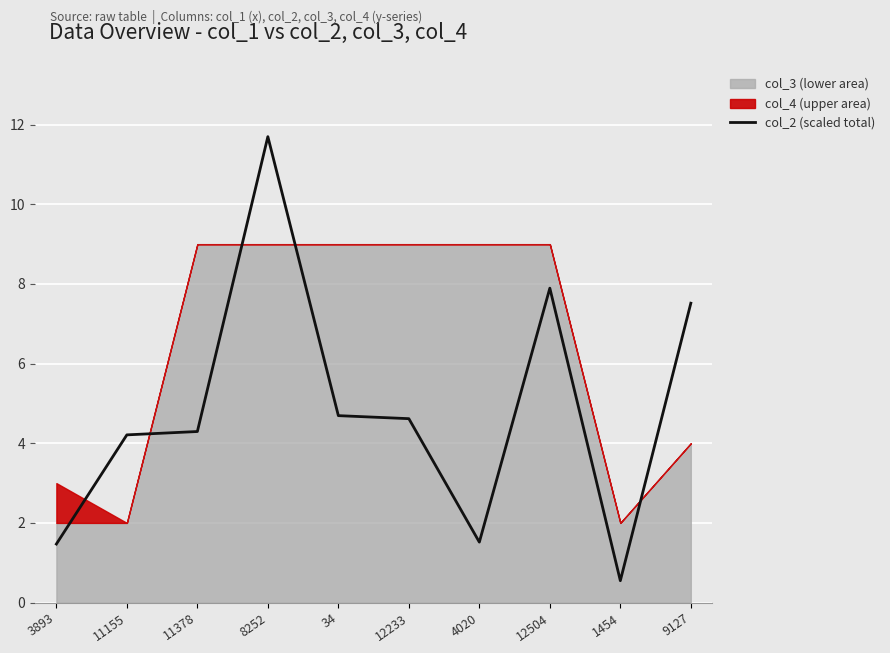

What position from the right is 4020?

4